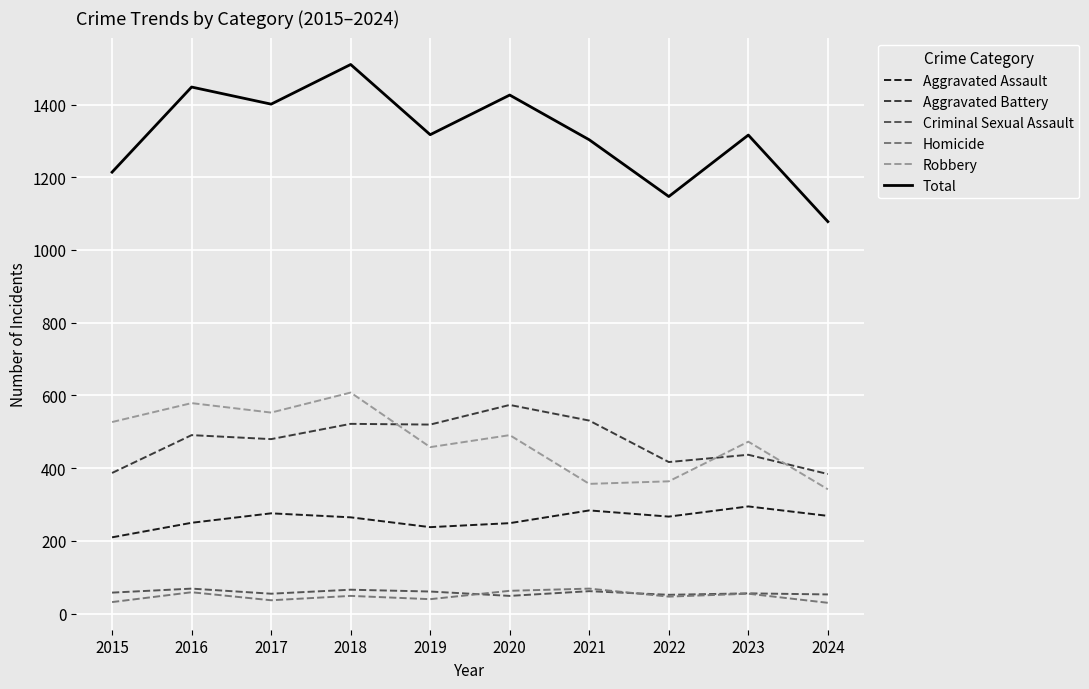

What is the difference between the second highest and minimum values in the Homicide series?

33